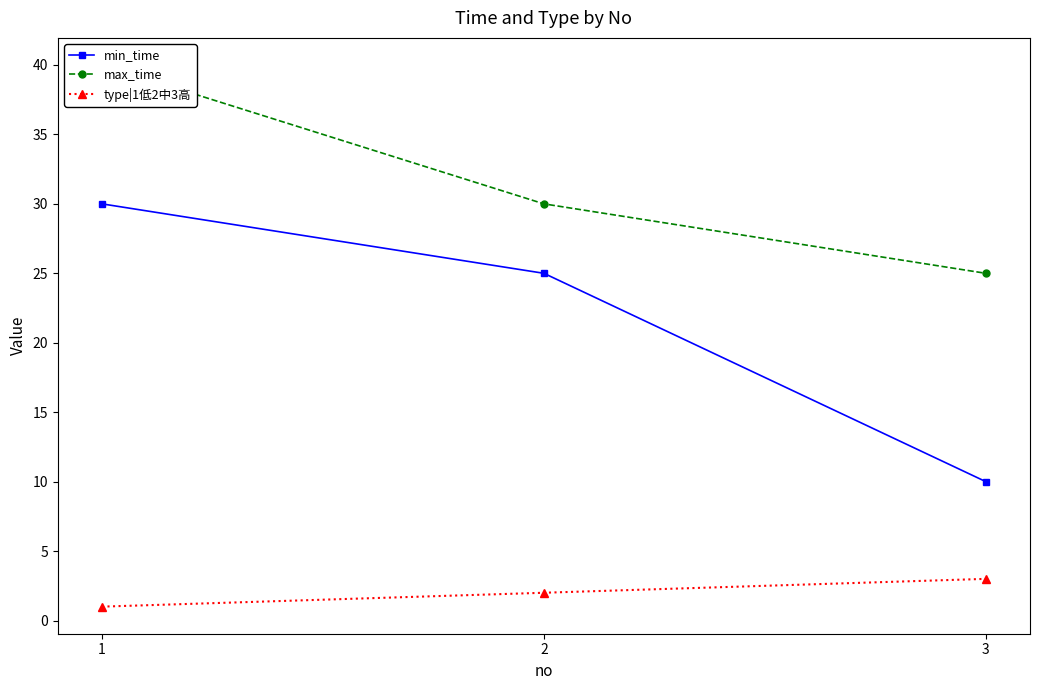

What is the smallest value displayed?

1